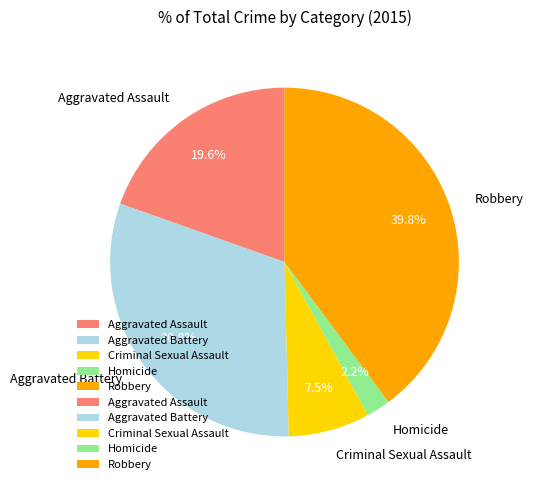

How many slices are in this pie chart?

5